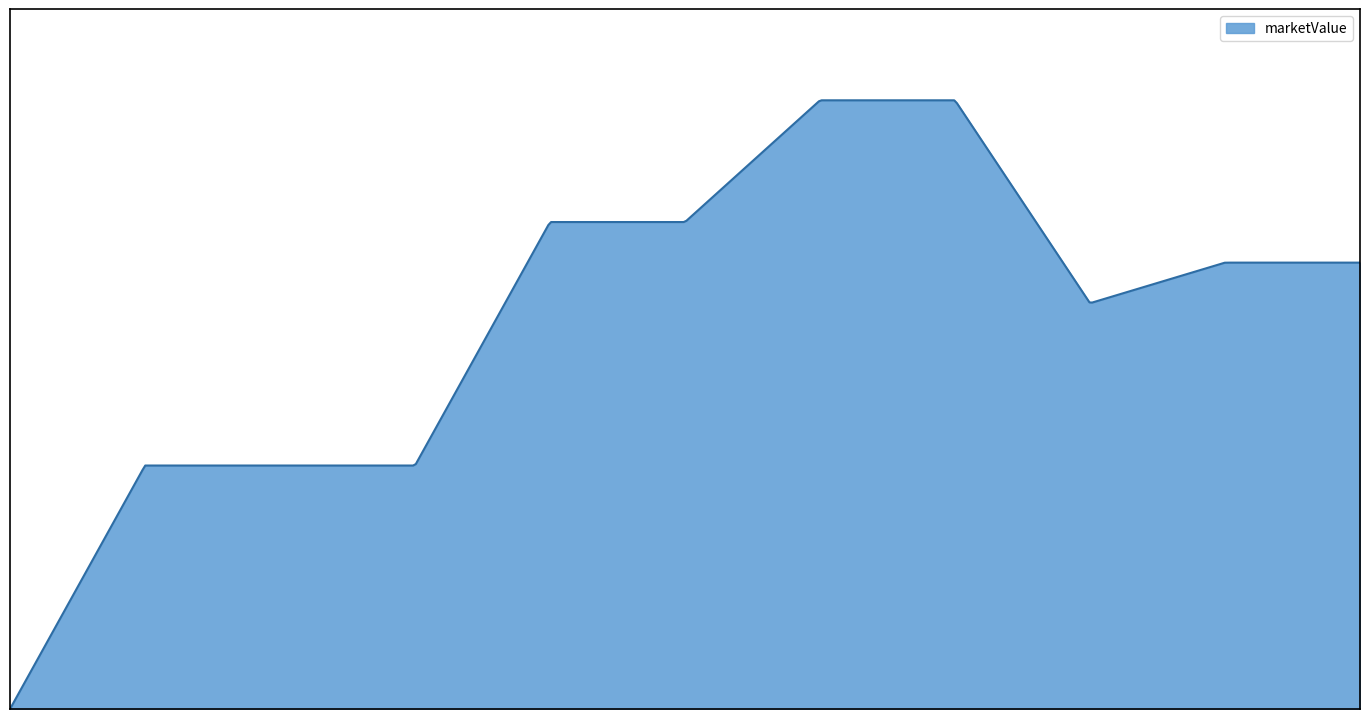

Reading right to left, extract all data points from this chart.

2022-07-16=550000	2022-06-30=550000	2021-08-30=500000	2021-02-13=750000	2020-12-31=750000	2020-07-09=600000	2020-07-08=600000	2020-03-02=300000	2019-12-31=300000	2019-08-05=300000	2016-01-01=0